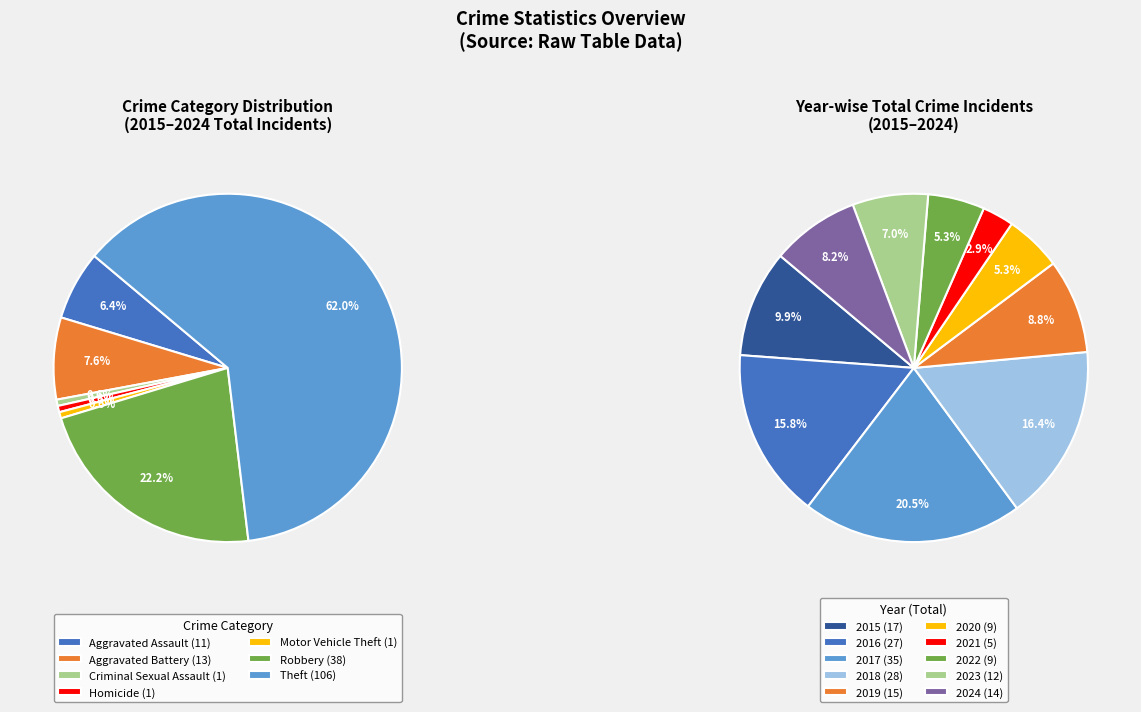

The Robbery (2016) slice represents 22% of the pie. True or false?

False